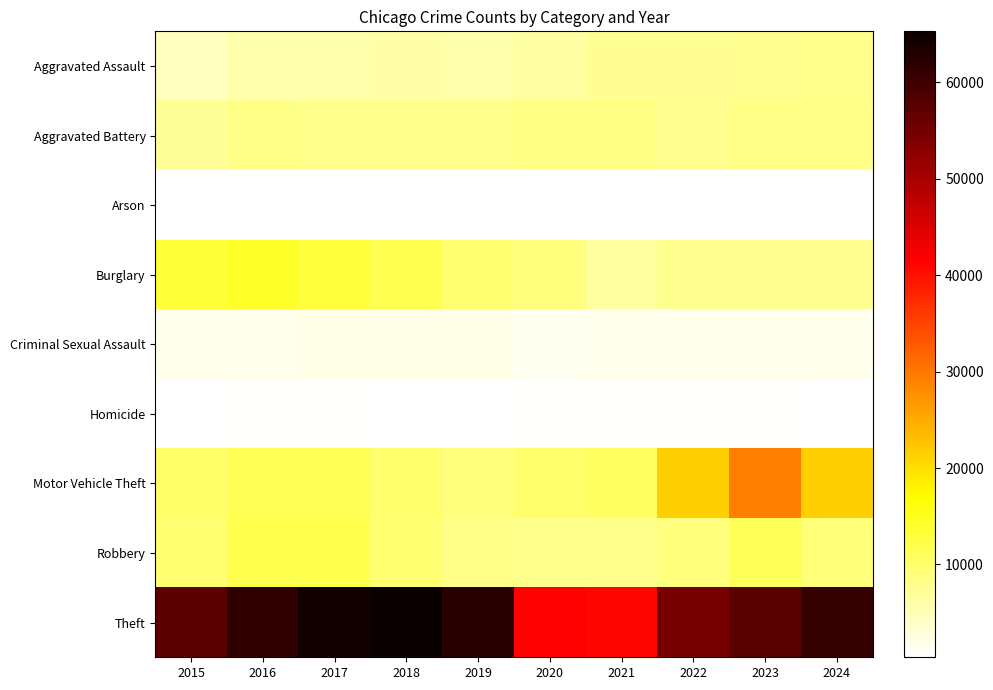

Which series has the largest range (max minus min)?

Theft